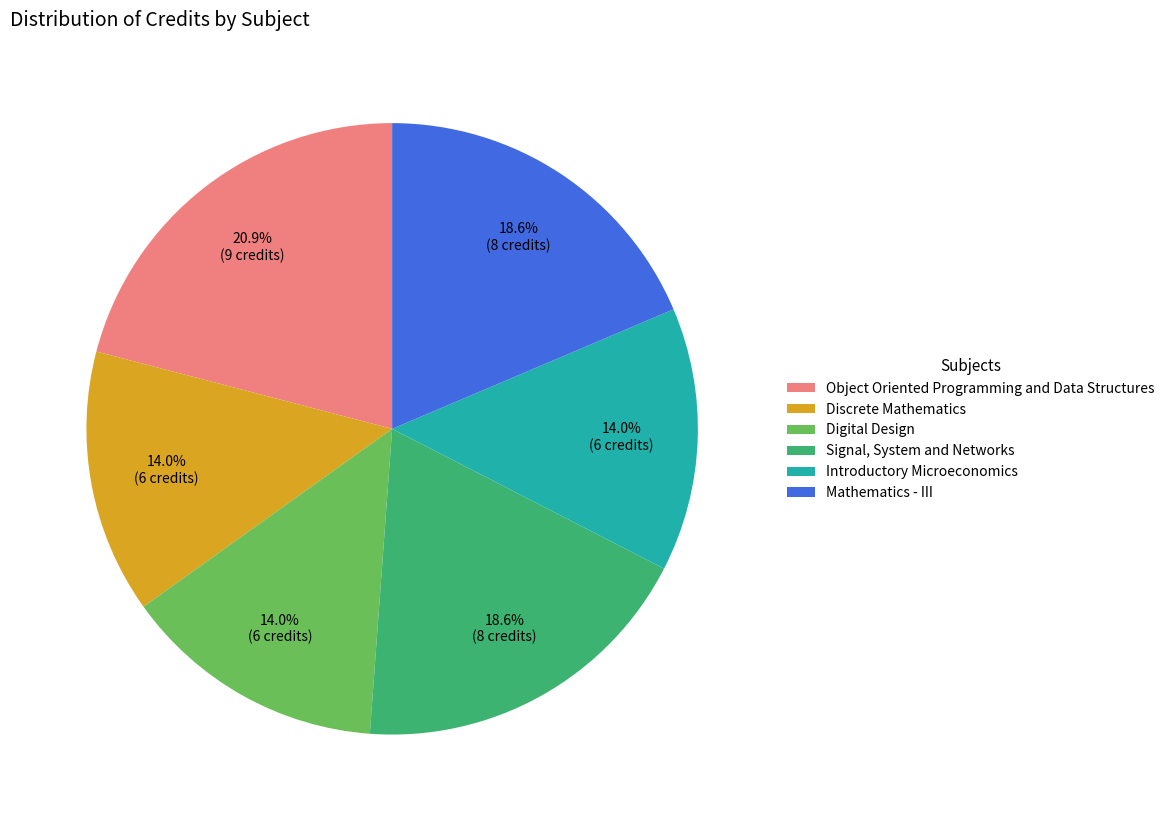

What percentage is the Digital Design slice, to the nearest percent?

14%